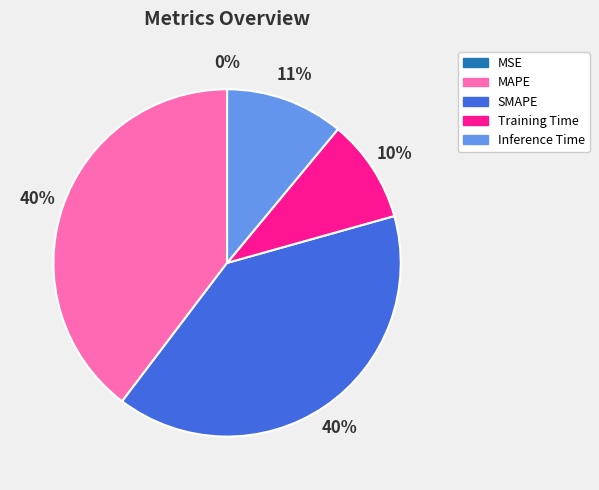

To the nearest percent, what percentage of the pie is MAPE?

40%